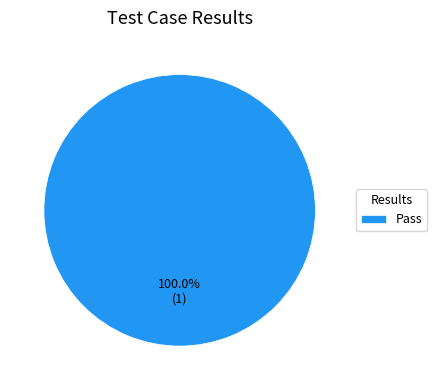

Rank the categories by value from lowest to highest.

Pass